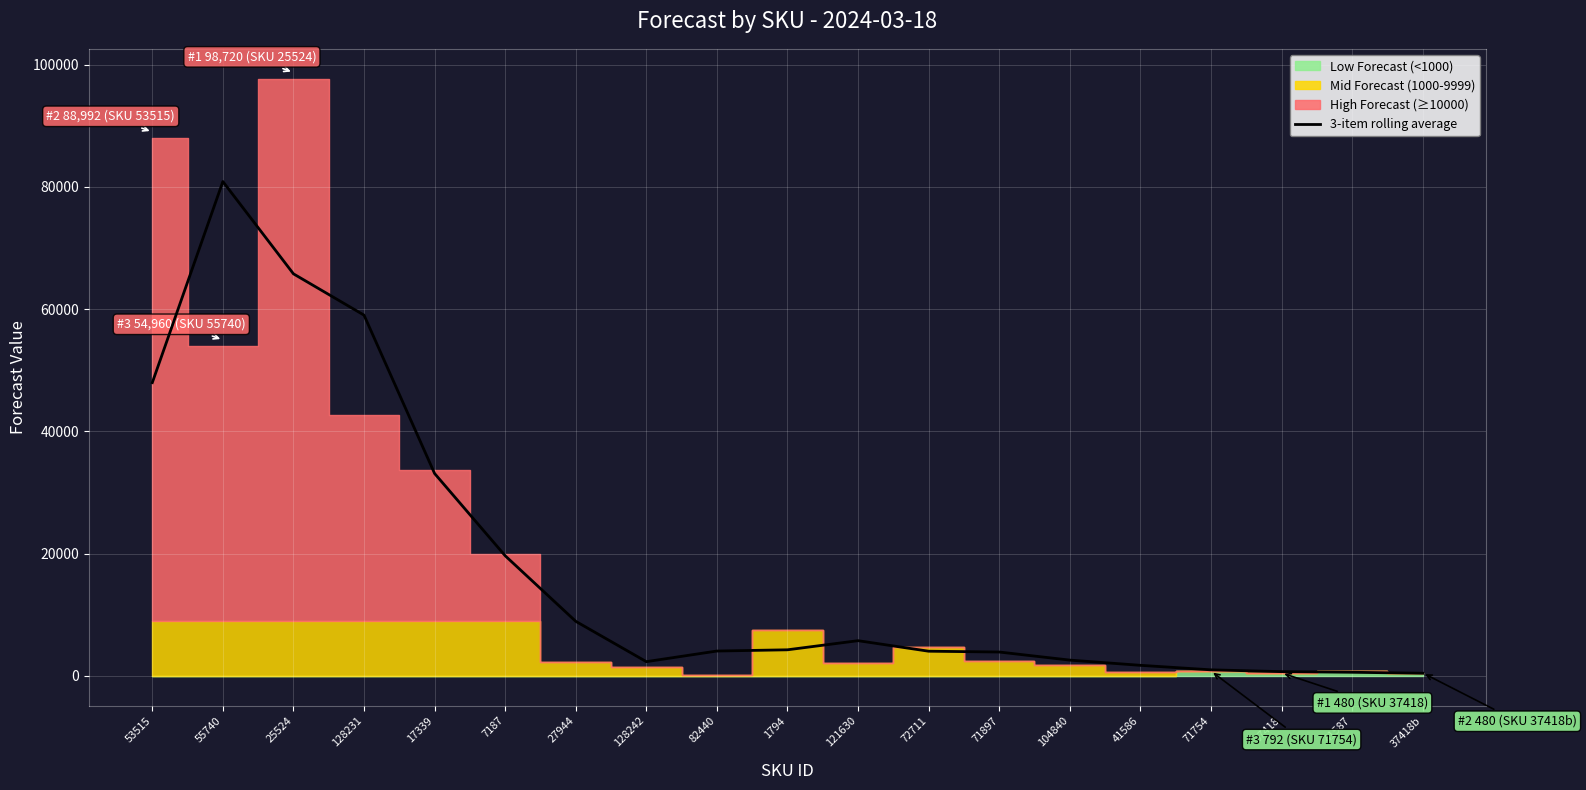

What is the ratio of the value at 55740 to the value at 41587?

137.9